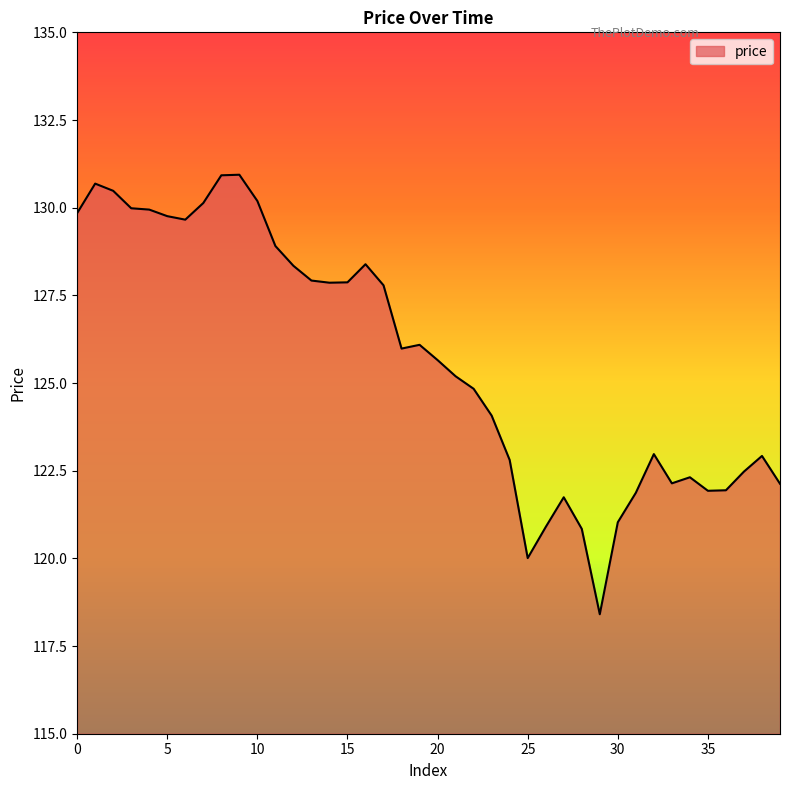

What is the smallest value displayed?

118.4